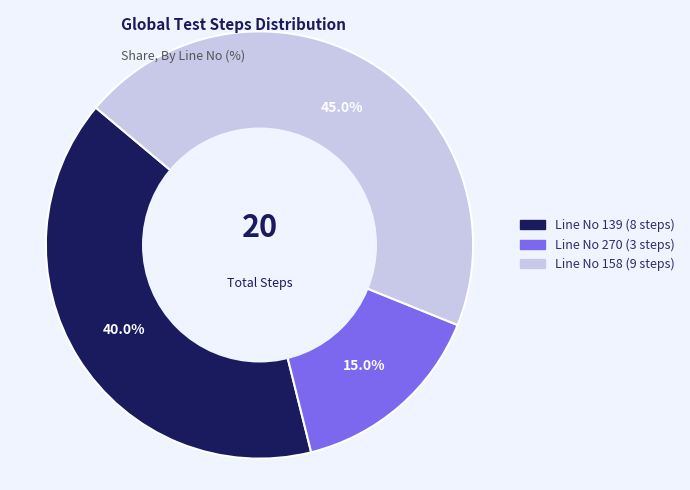

How many segments does this pie chart have?

3